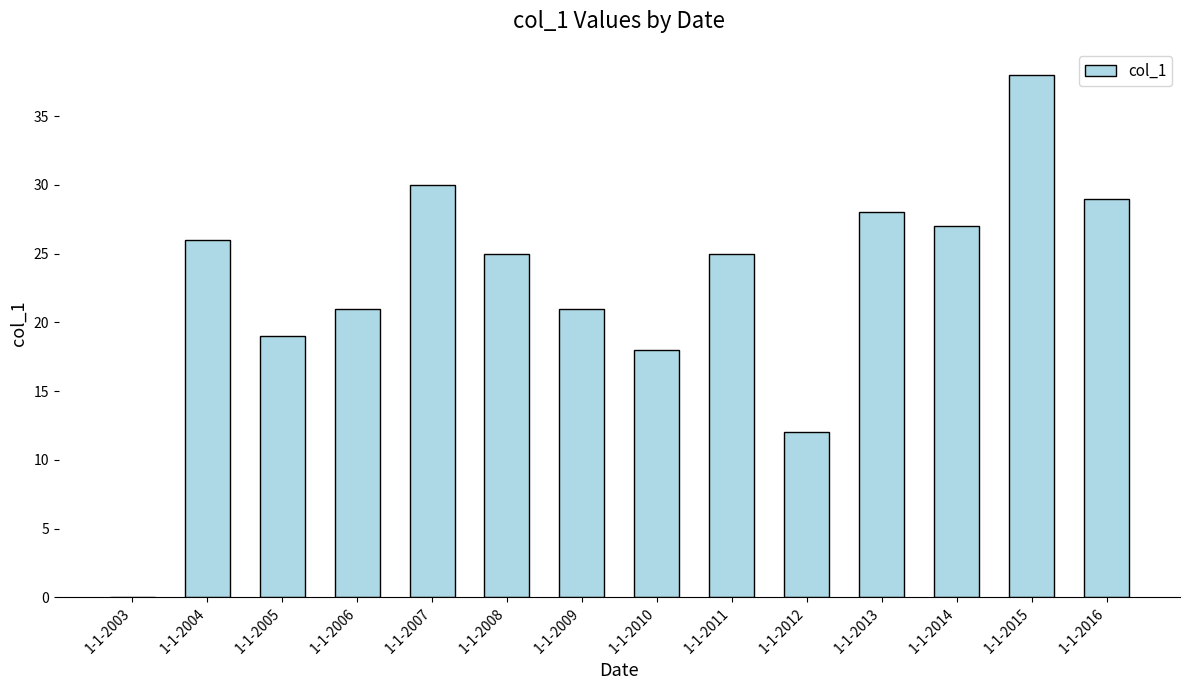

Are the bars horizontal?

No